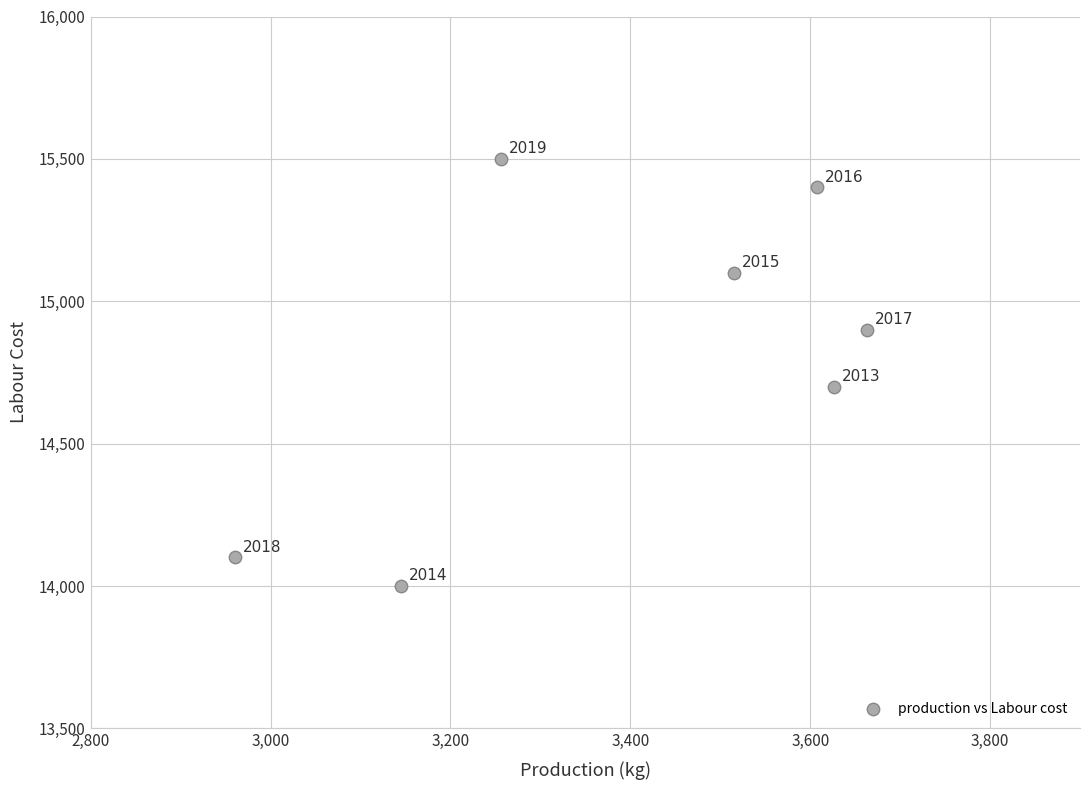

What Y value in the scatter plot is closest to 14750?

14700